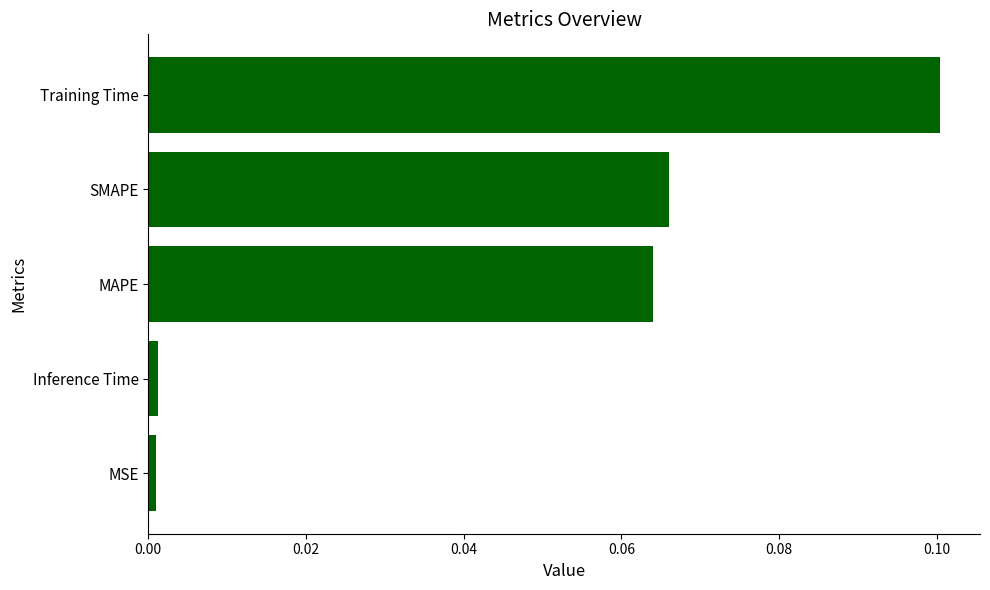

Which category has the highest value across all series?

Training Time